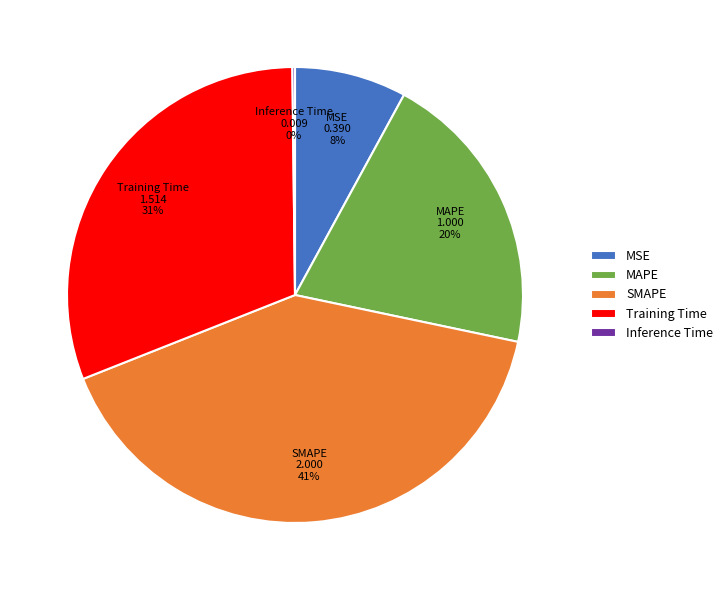

Is there any slice that represents more than half of the pie?

No